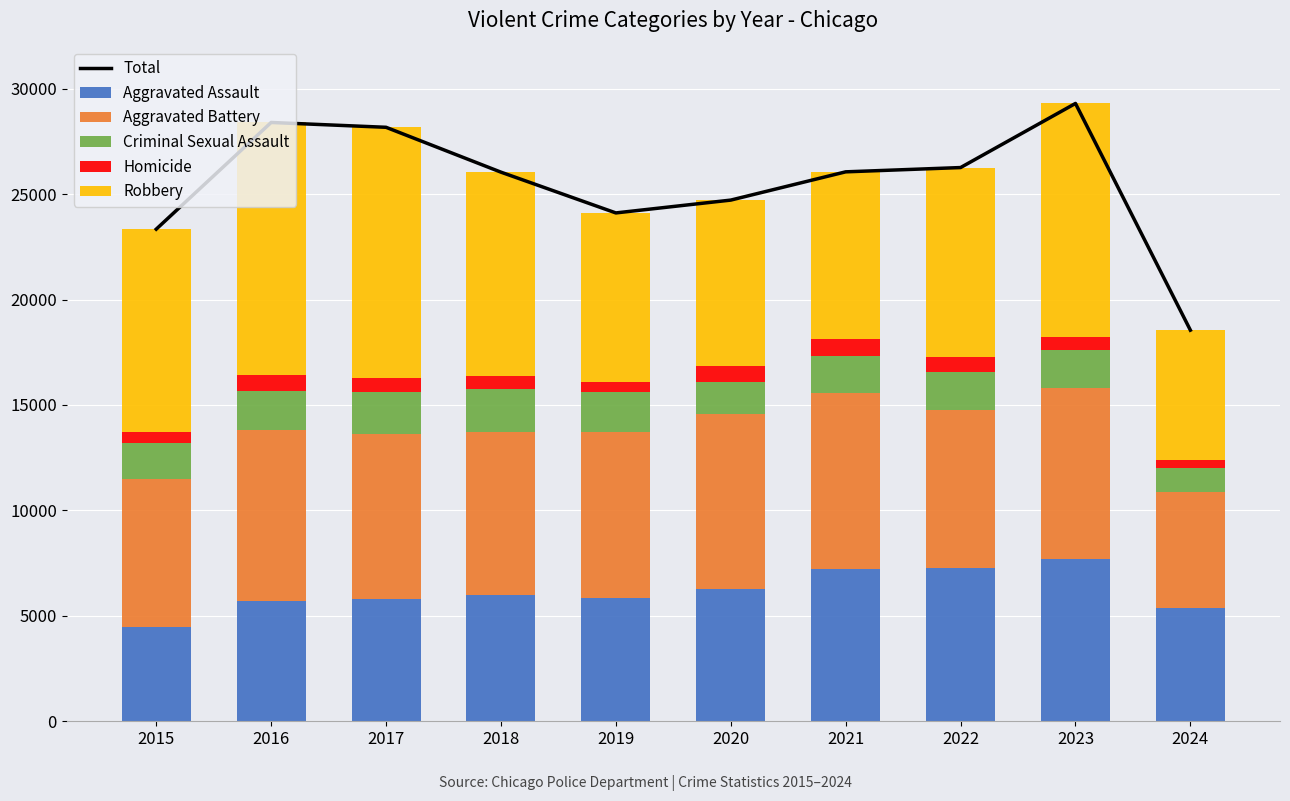

Which has a higher value, 2020 or 2022?

2022